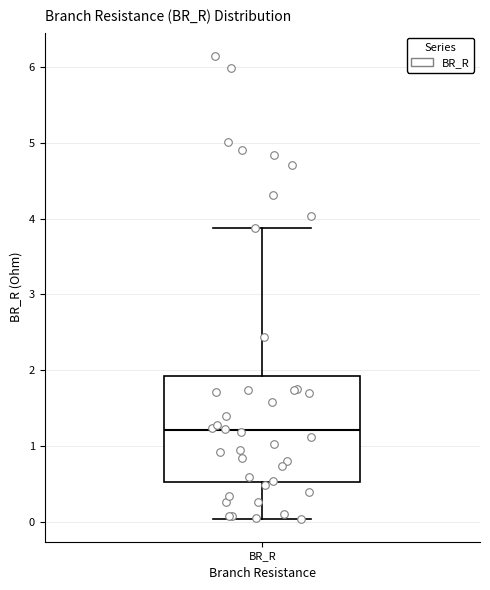

Transcribe this box plot: give where the median line is, the range the box spans, and where the two whiskers end, as read against the y-axis. The values are not printed on the chart, so give them approximately, as read against the axis.

median 1.2, box 0.5 to 1.9, whiskers 0.0 to 3.9